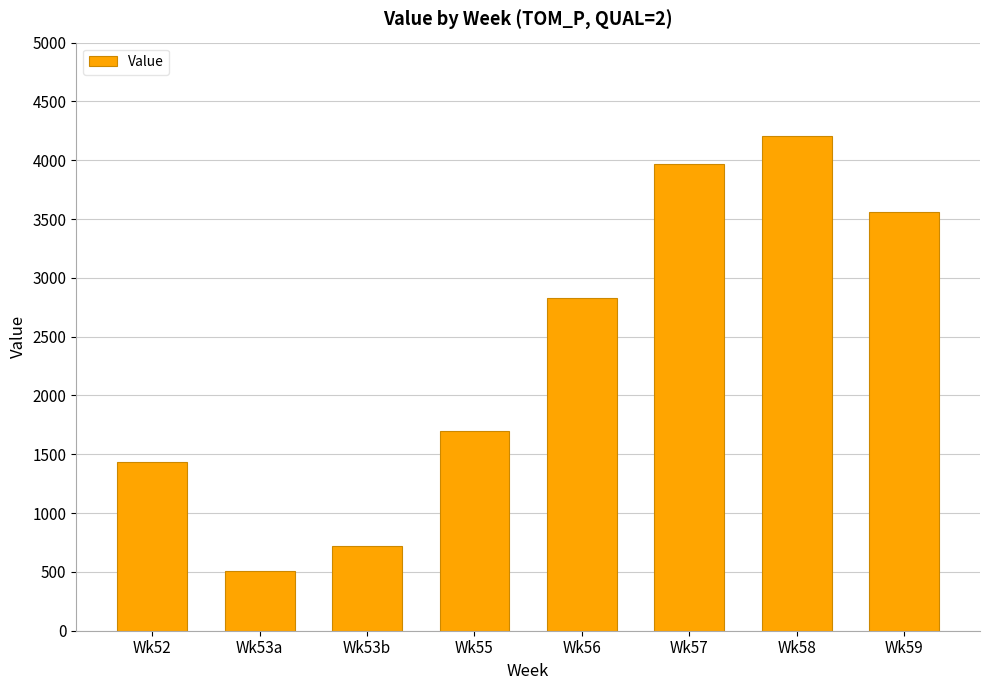

Where is the data nearest to the value 2357?

Wk56